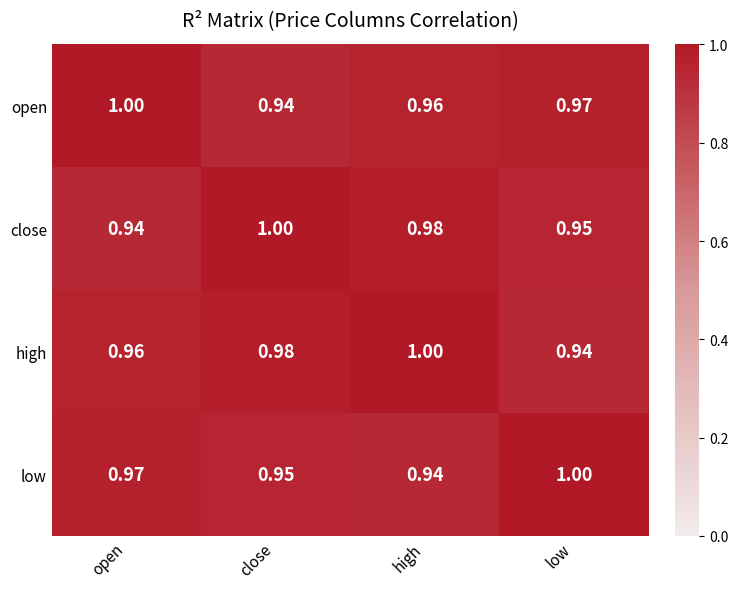

At close, list the series in order from smallest to largest.

open, low, high, close